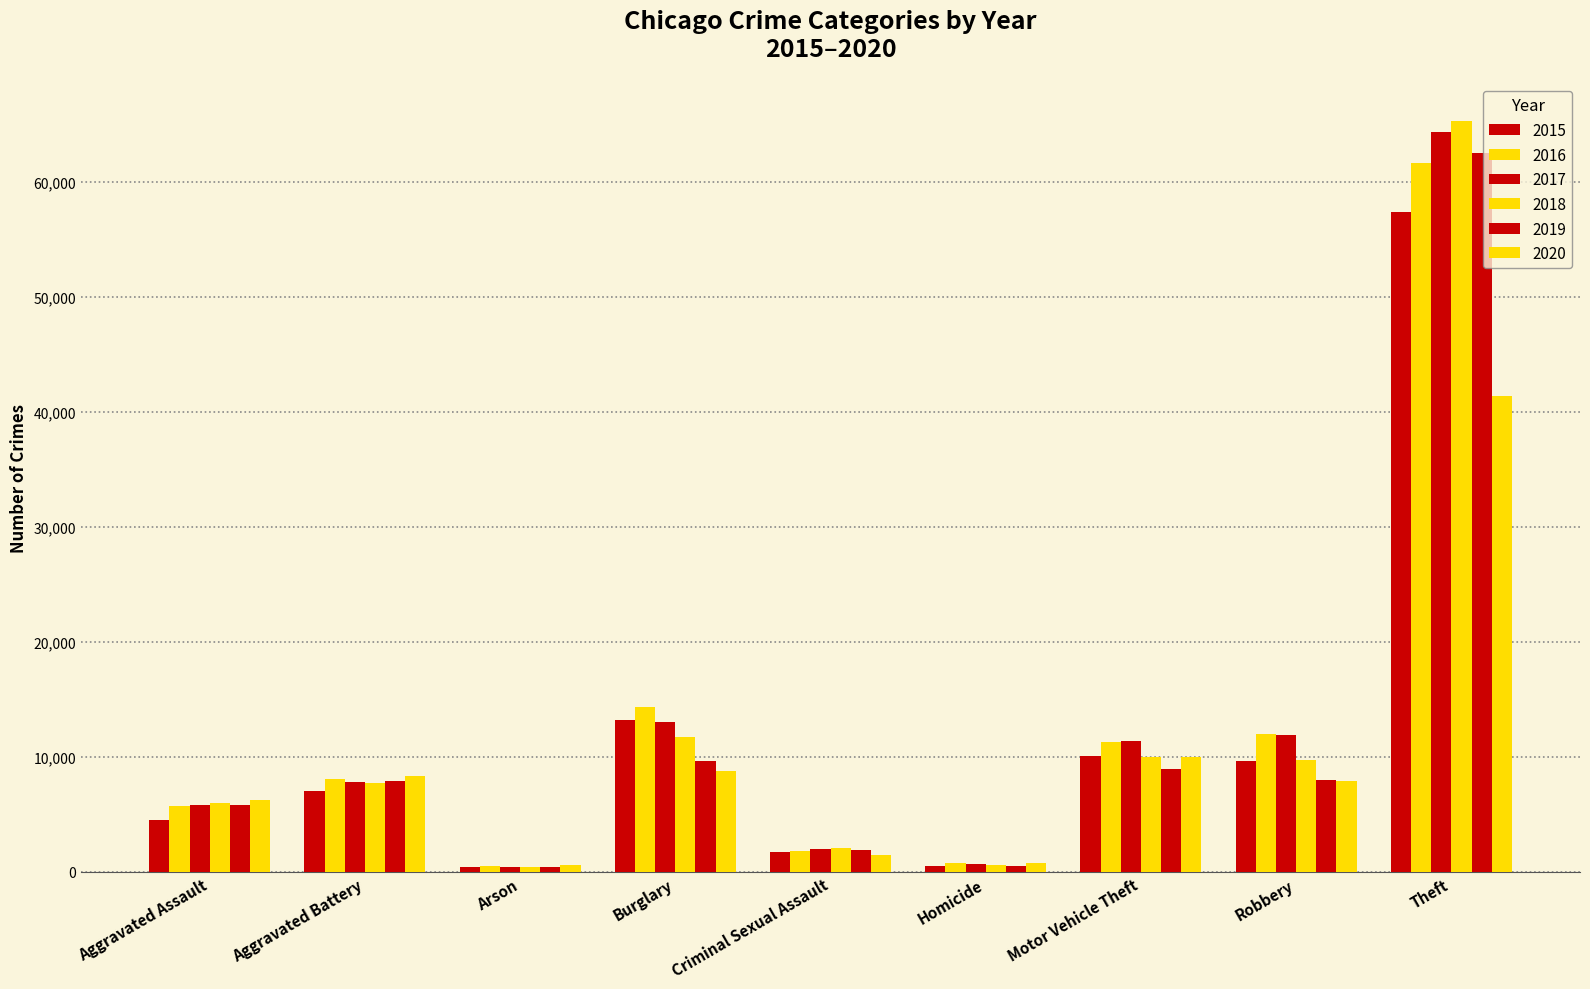

At which category is the sum across all series the highest?

Theft